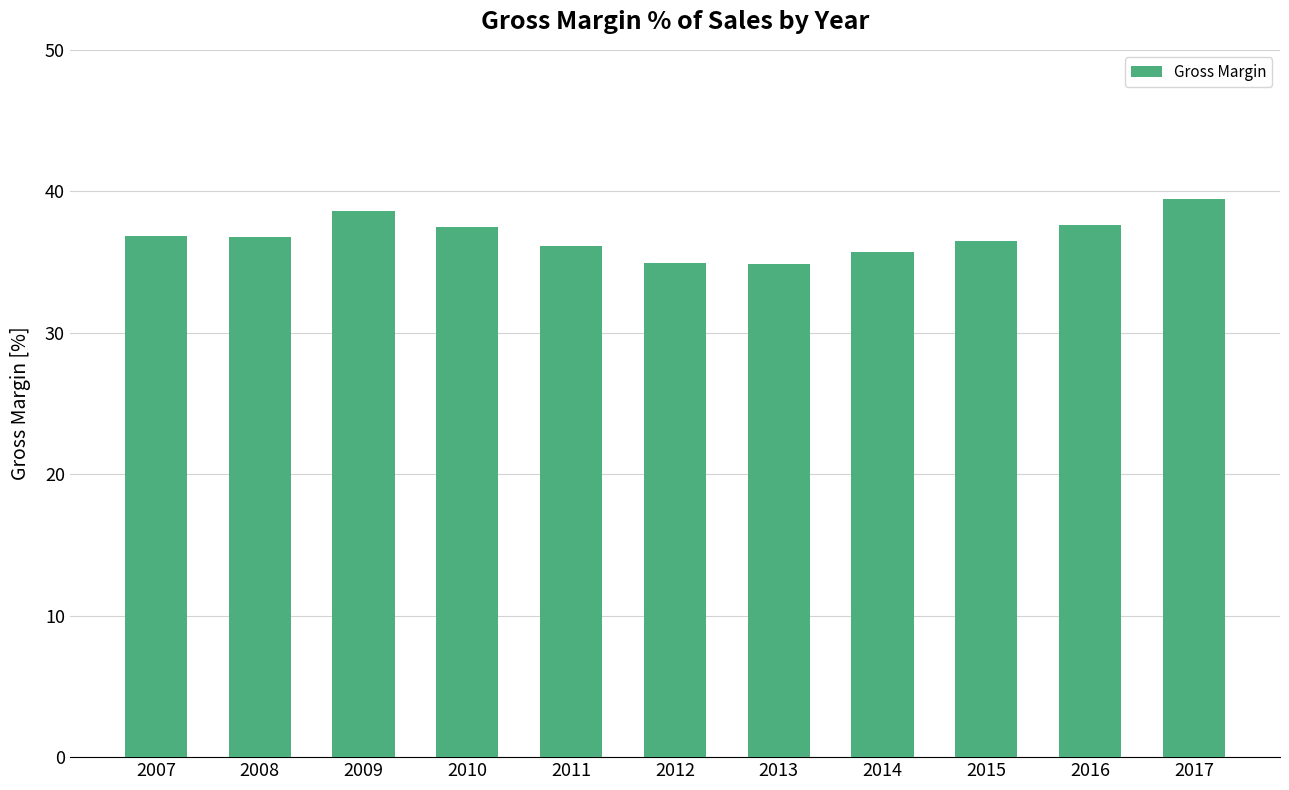

What is the difference between the second highest and second lowest values?

3.6